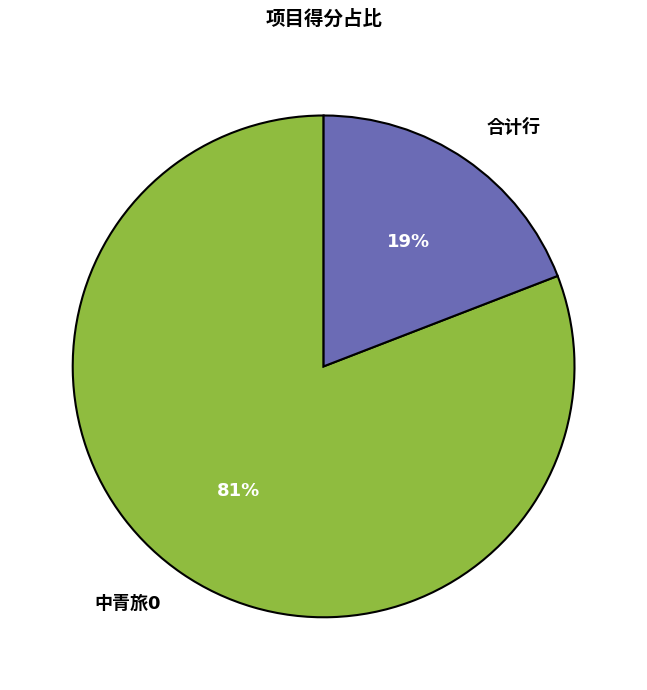

Is there any slice that represents more than half of the pie?

Yes